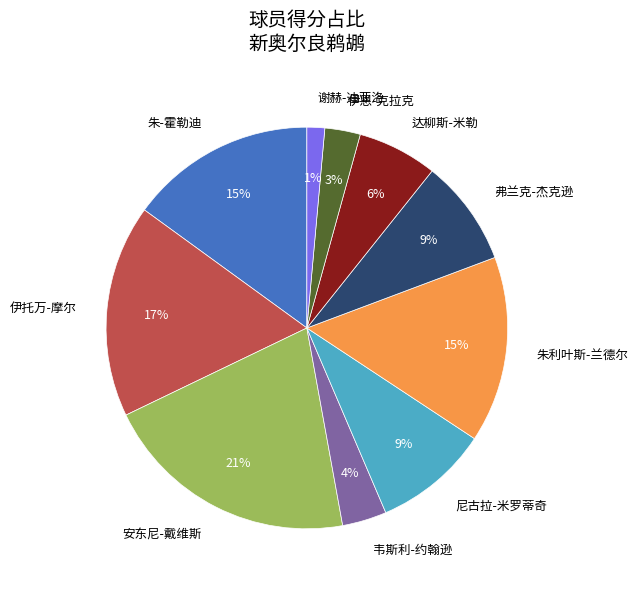

Combined, do 朱-霍勒迪 and 朱利叶斯-兰德尔 account for over 50%?

No